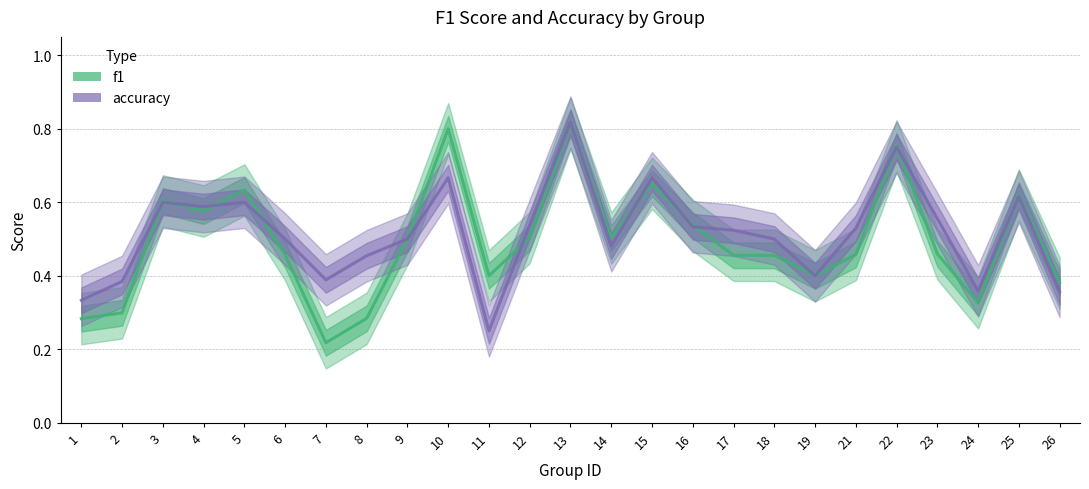

What is the value of the accuracy point at the 11th from the left?

0.2